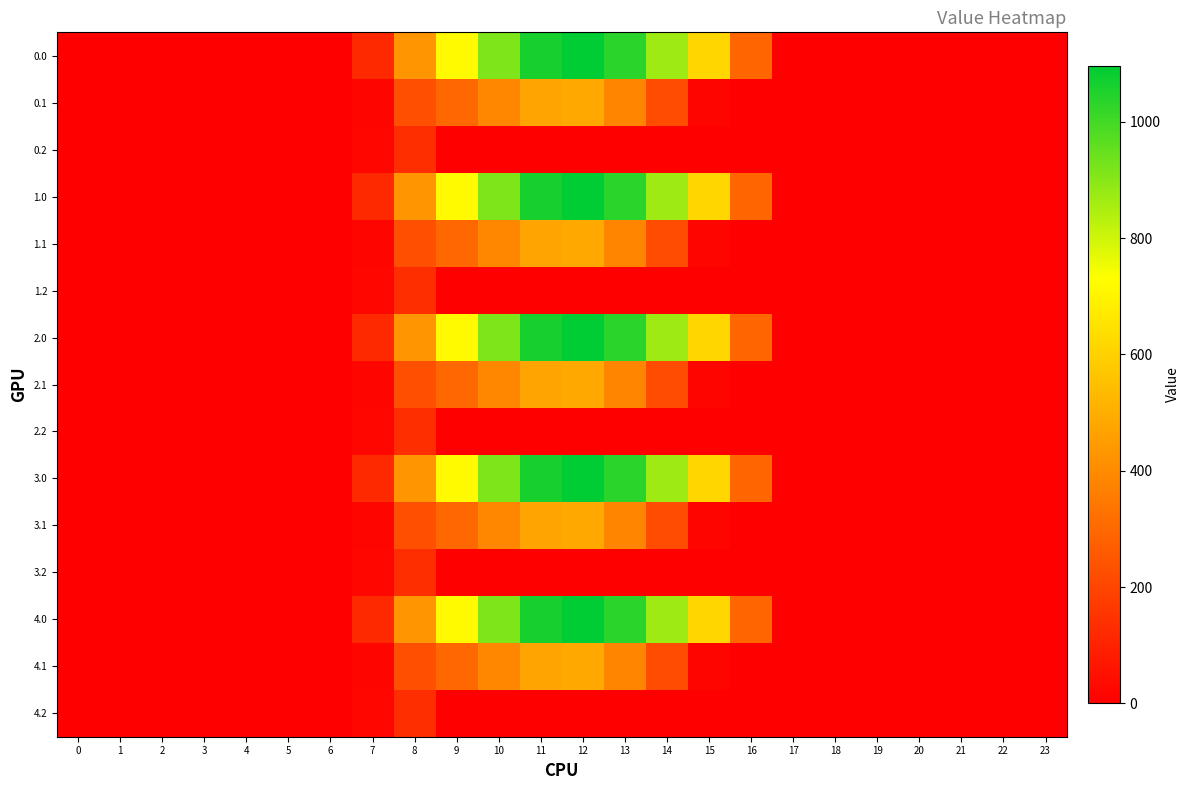

What is the spread (max minus min) of values at 10?

916.2